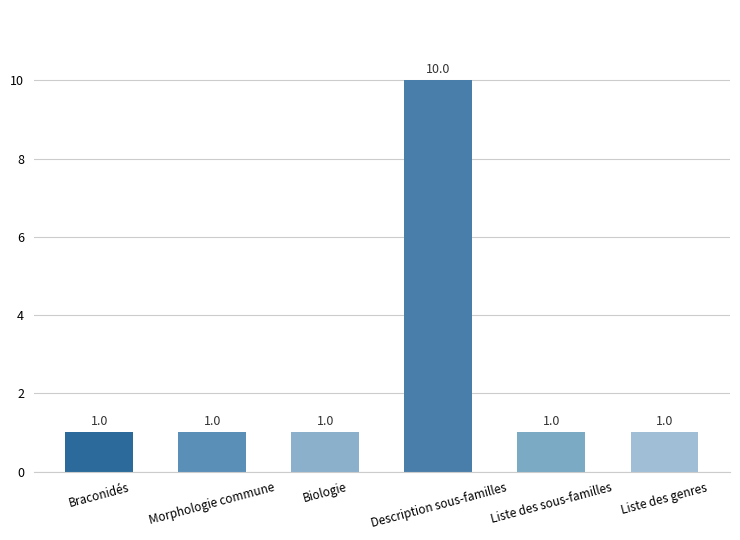

What is the greatest value displayed?

10